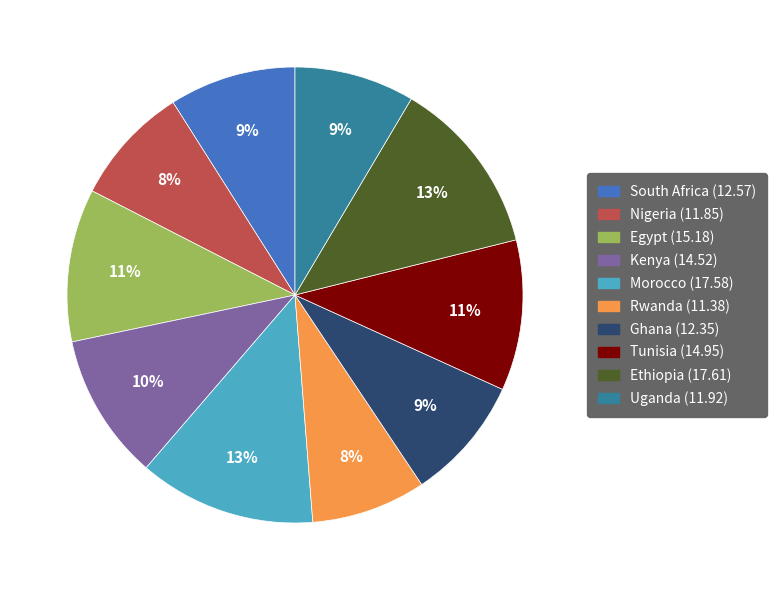

True or false: Rwanda accounts for 2% of the total.

False